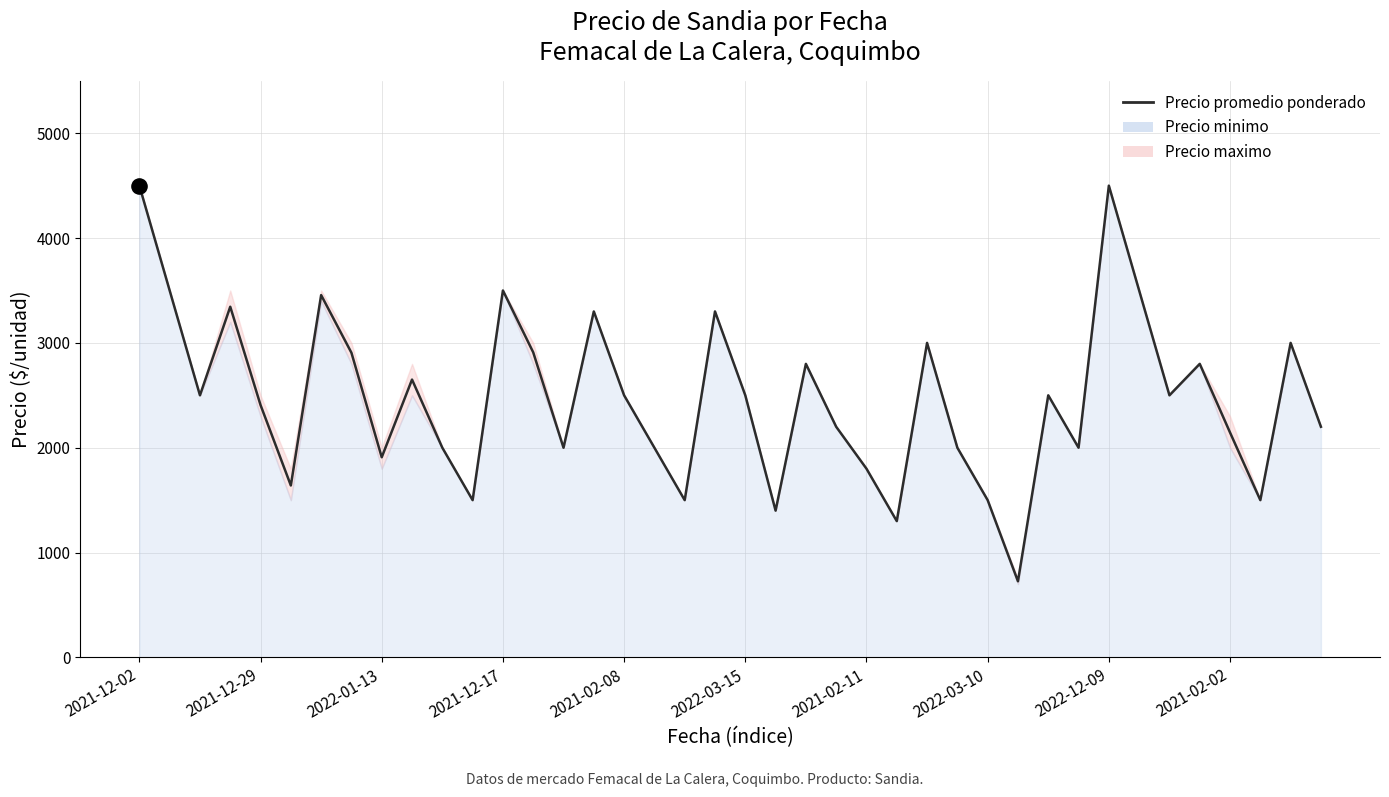

What is the change in value from 20 to 29?

-1774